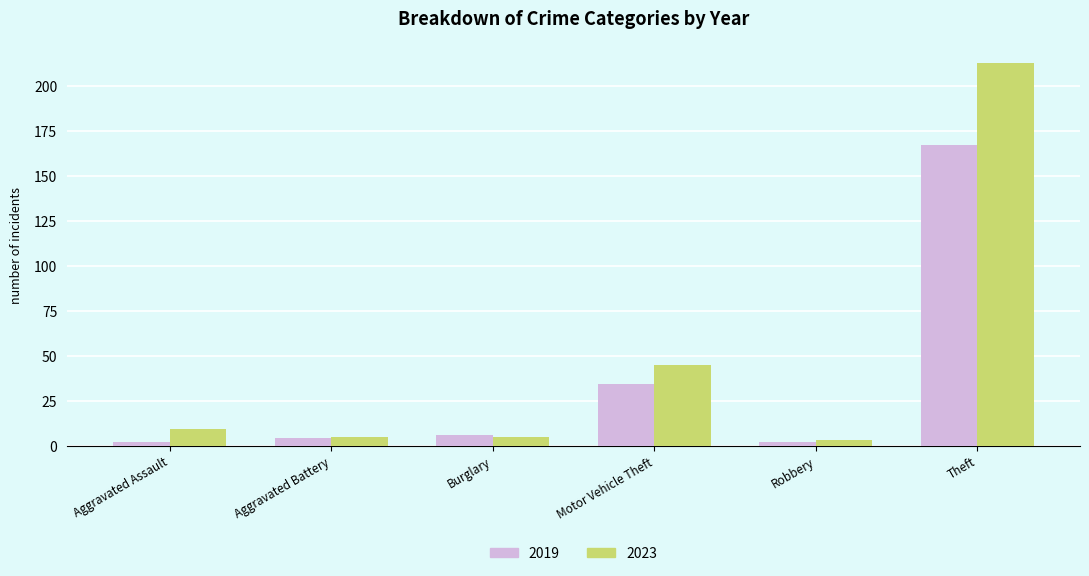

At which label does 2023 reach its peak?

Theft